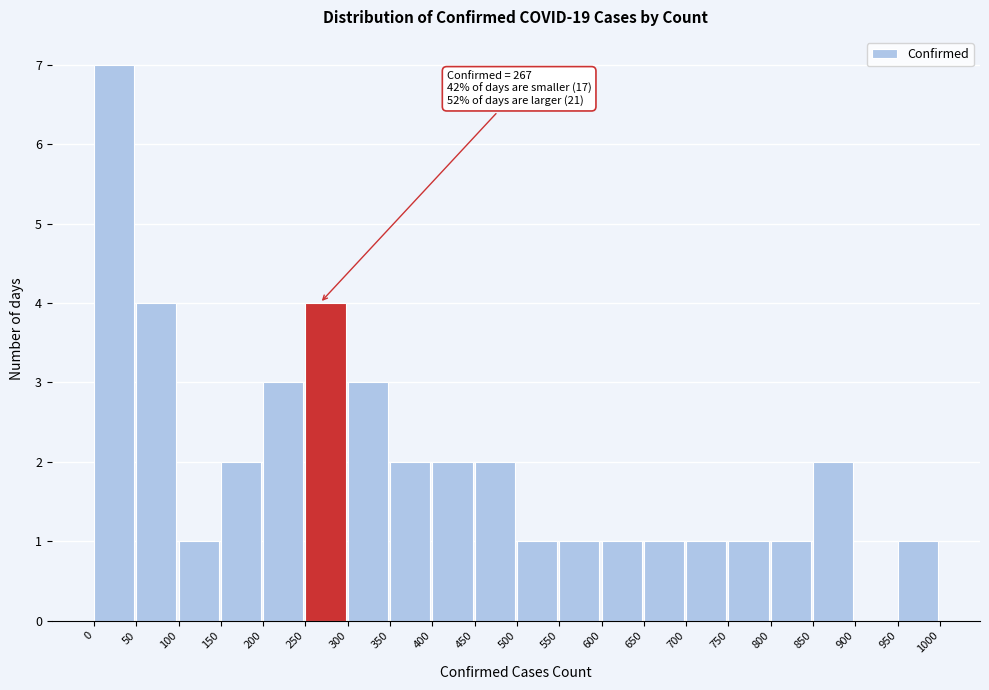

Which range on the x-axis has the tallest bar?

0 to 50